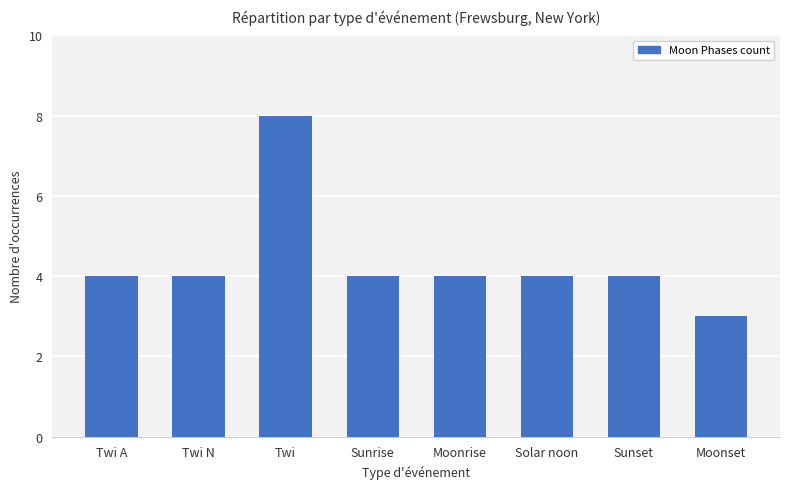

What is the sum of the values at Moonrise and Twi N?

8